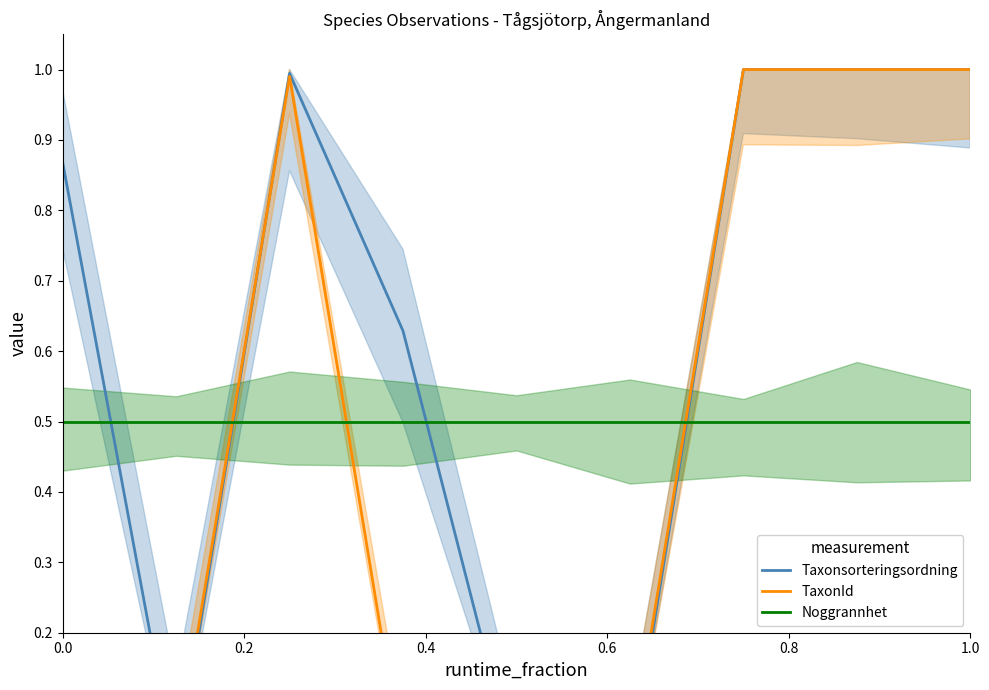

How many interior local peaks does the TaxonId series have?

1